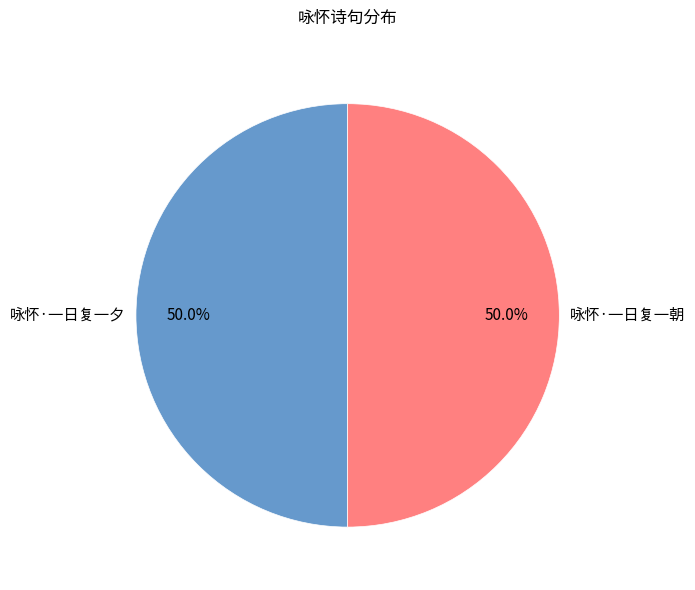

True or false: 咏怀·一日复一朝 accounts for 50% of the total.

True